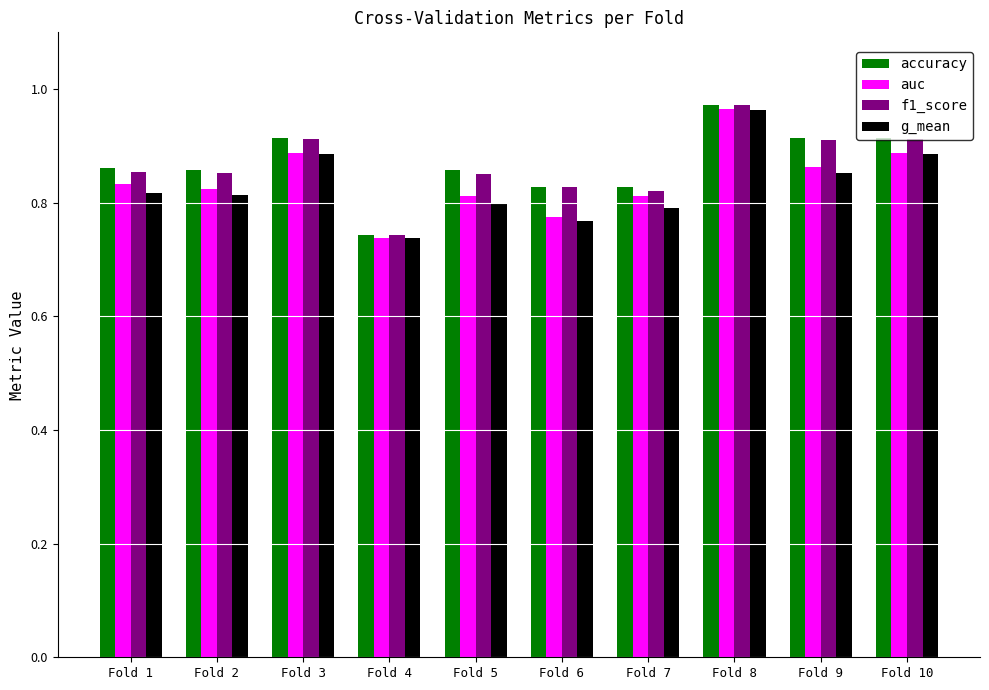

The value of g_mean at Fold 2 is 0.2. True or false?

False